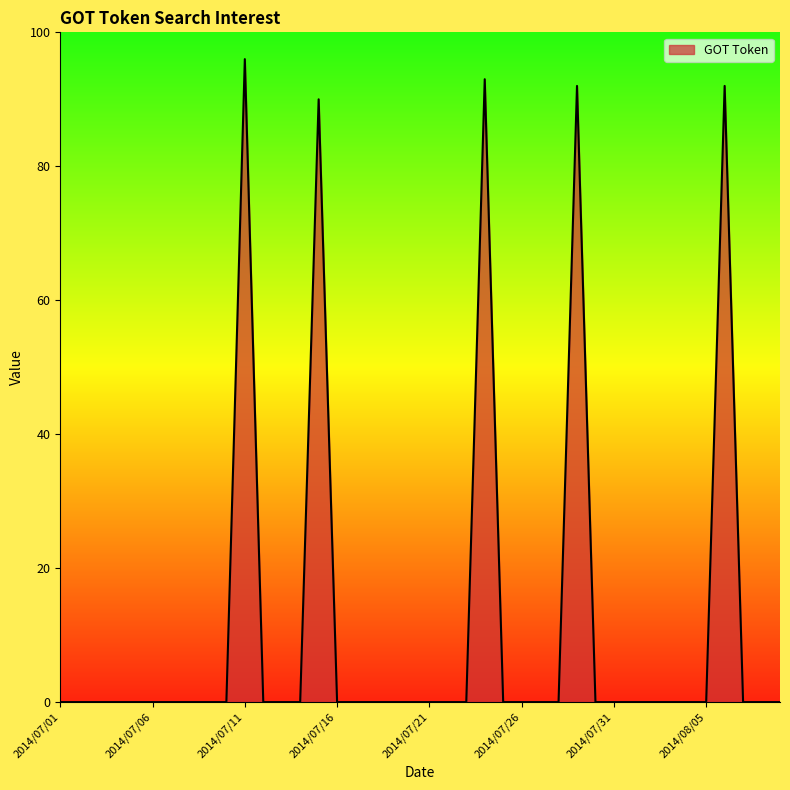

True or false: the data has more than 0 interior local peaks.

True